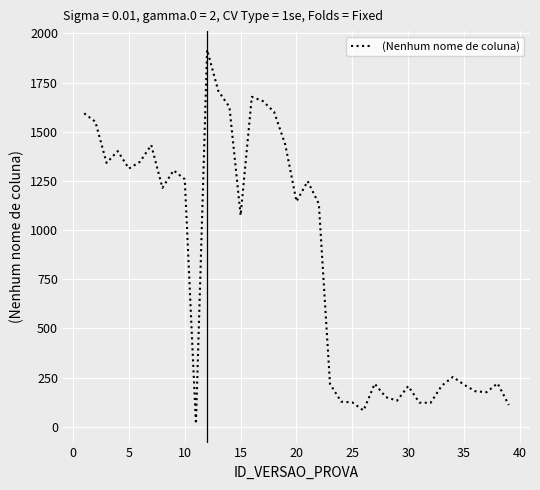

What is the average value?

843